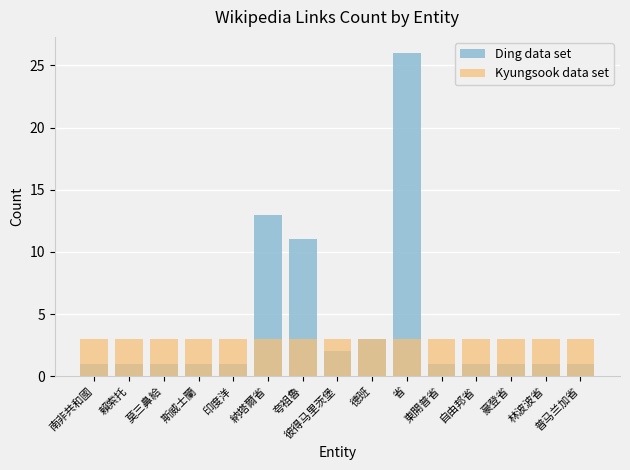

Reading left to right, list all the values displayed in this chart.

Ding data set: 南非共和國=1	賴索托=1	莫三鼻給=1	斯威士蘭=1	印度洋=1	納塔爾省=13	夸祖魯=11	彼得马里茨堡=2	德班=3	省=26	東開普省=1	自由邦省=1	豪登省=1	林波波省=1	普马兰加省=1
Kyungsook data set: 南非共和國=3	賴索托=3	莫三鼻給=3	斯威士蘭=3	印度洋=3	納塔爾省=3	夸祖魯=3	彼得马里茨堡=3	德班=3	省=3	東開普省=3	自由邦省=3	豪登省=3	林波波省=3	普马兰加省=3